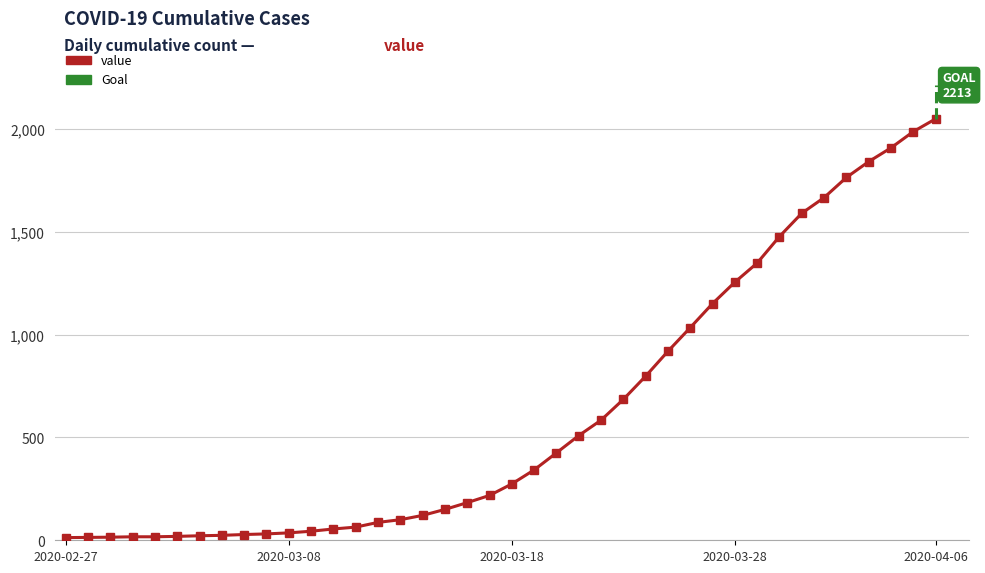

What is the change in value from 2020-02-27 to 2020-03-05?

+11